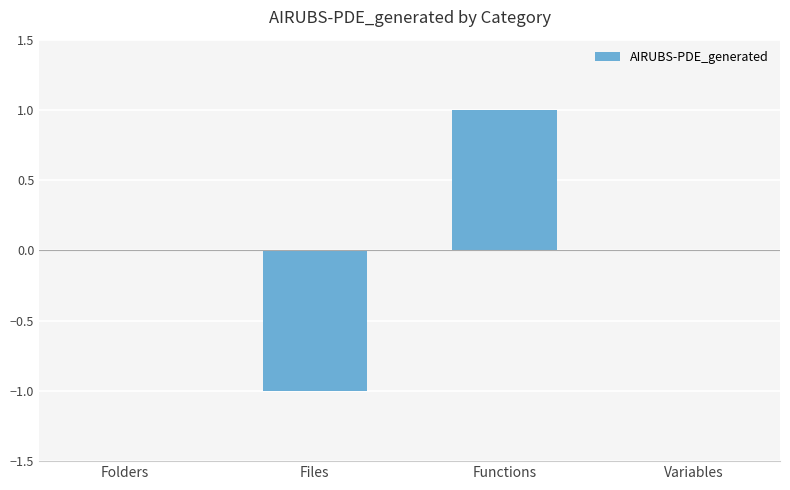

Does the chart contain stacked bars?

No